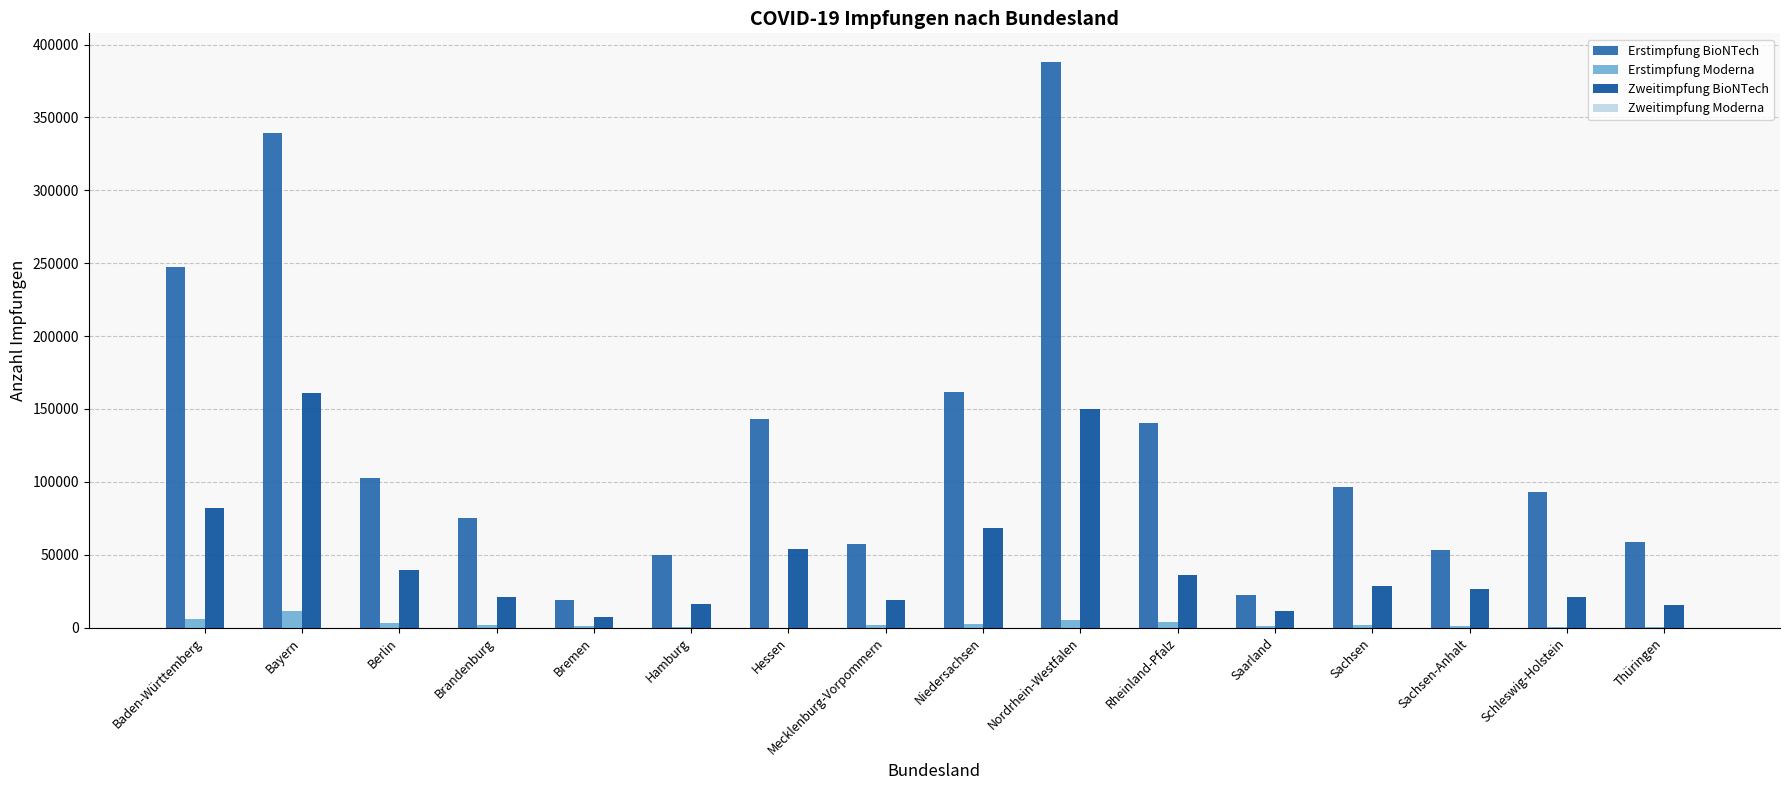

How many distinct data groups are displayed?

4